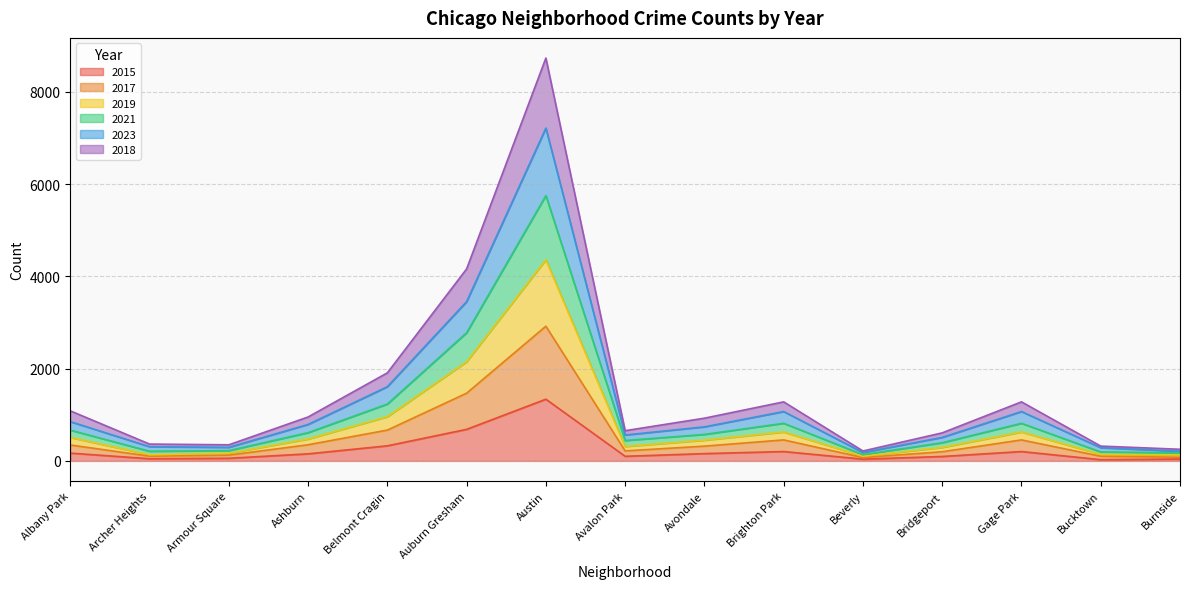

What is the total value across all series at Belmont Cragin?

1909